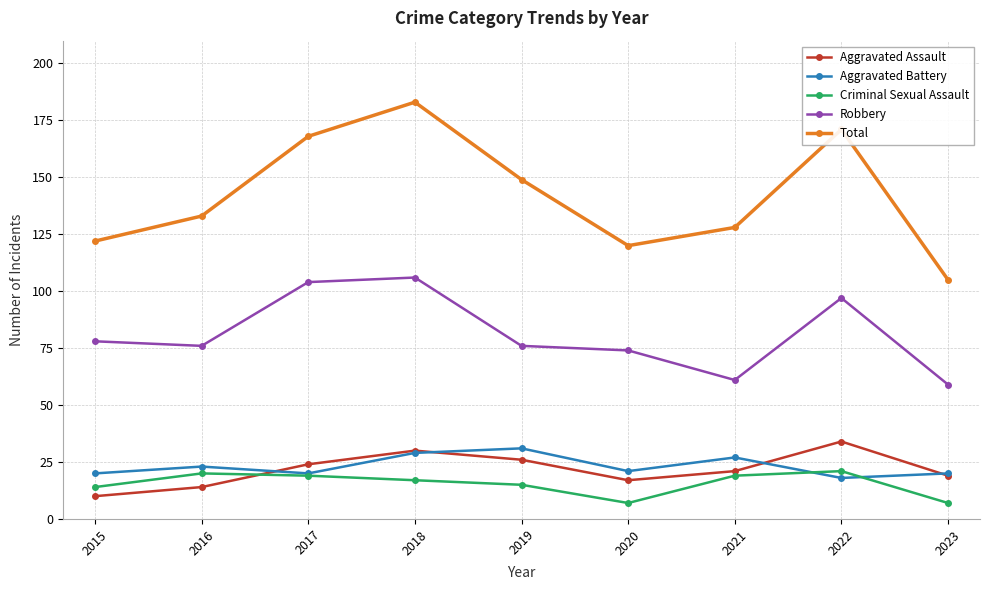

At which category does Total reach its first local peak?

2018